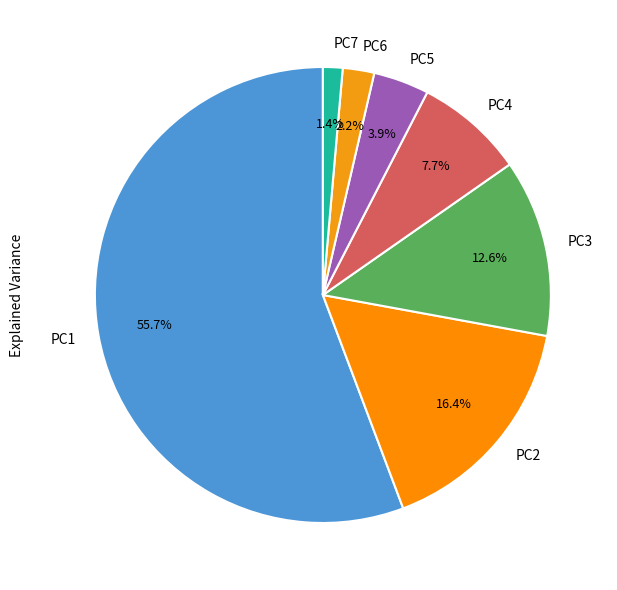

Count the number of slices in the pie.

7